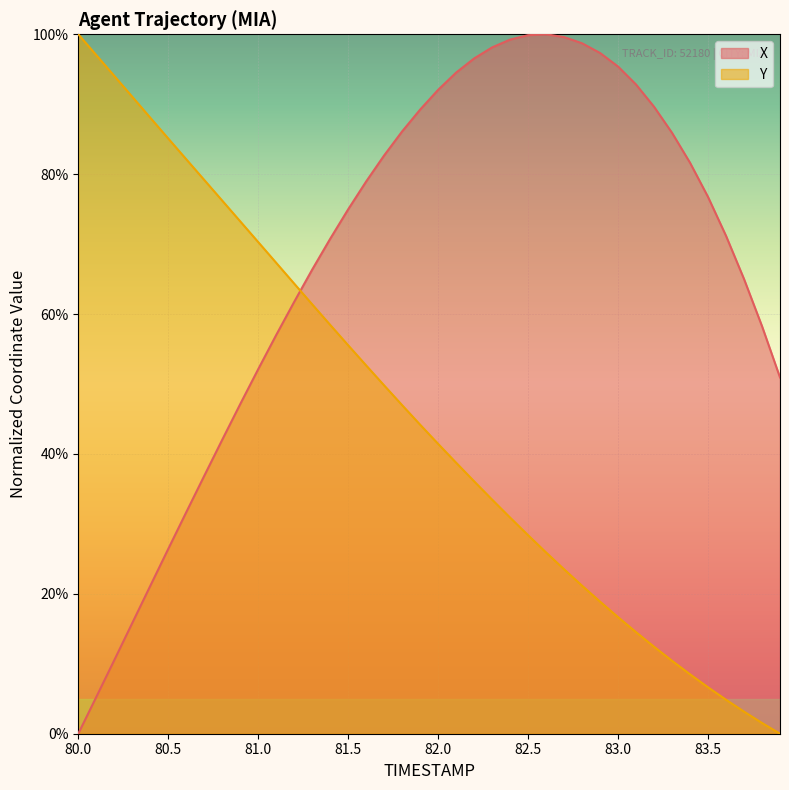

Which series ends up on top after the final intersection of Y and X?

X